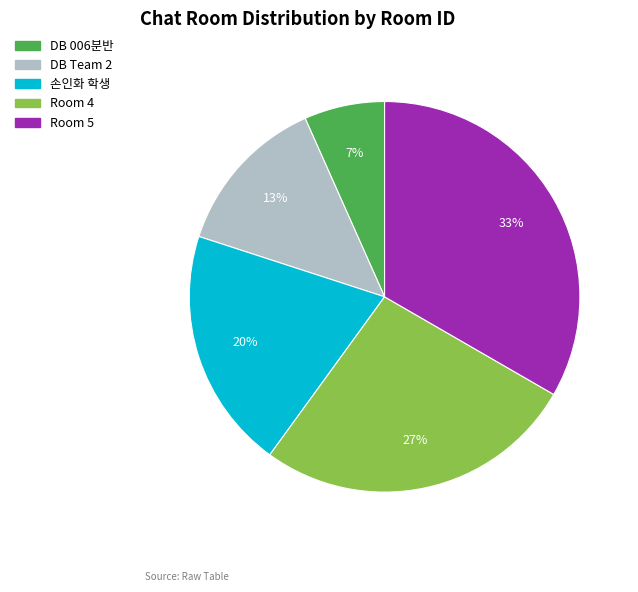

What is the ratio of the value at 손인화 학생 to the value at Room 5?

0.6